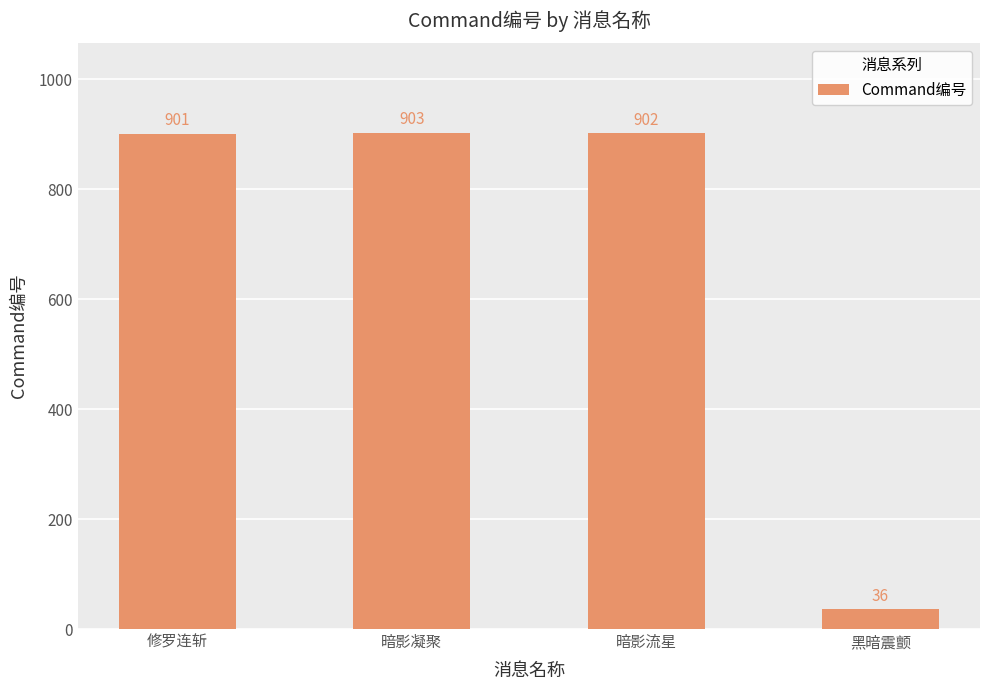

Count the number of categories in the chart.

4